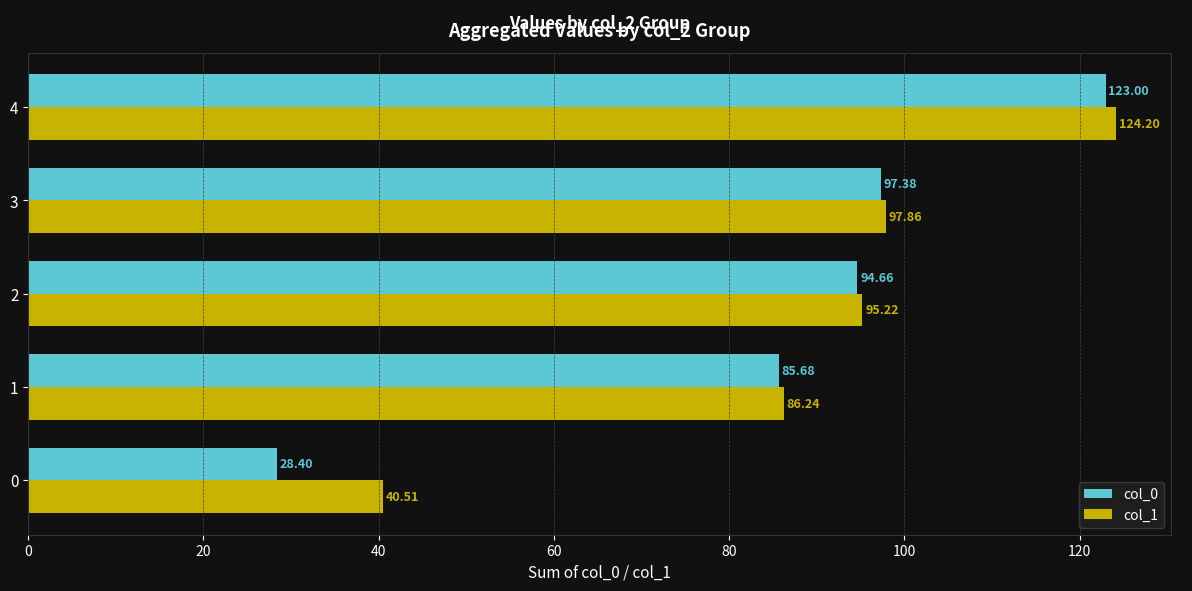

Which series has the widest spread of values?

col_0